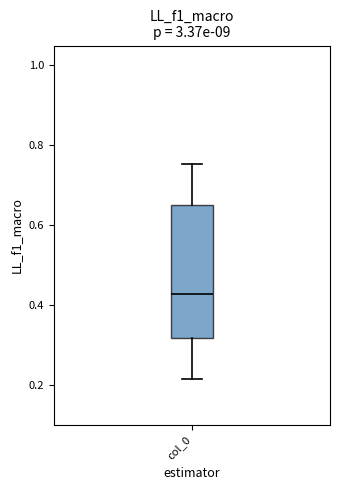

Transcribe this box plot: give where the median line is, the range the box spans, and where the two whiskers end, as read against the y-axis. The values are not printed on the chart, so give them approximately, as read against the axis.

median 0.42, box 0.32 to 0.66, whiskers 0.22 to 0.76